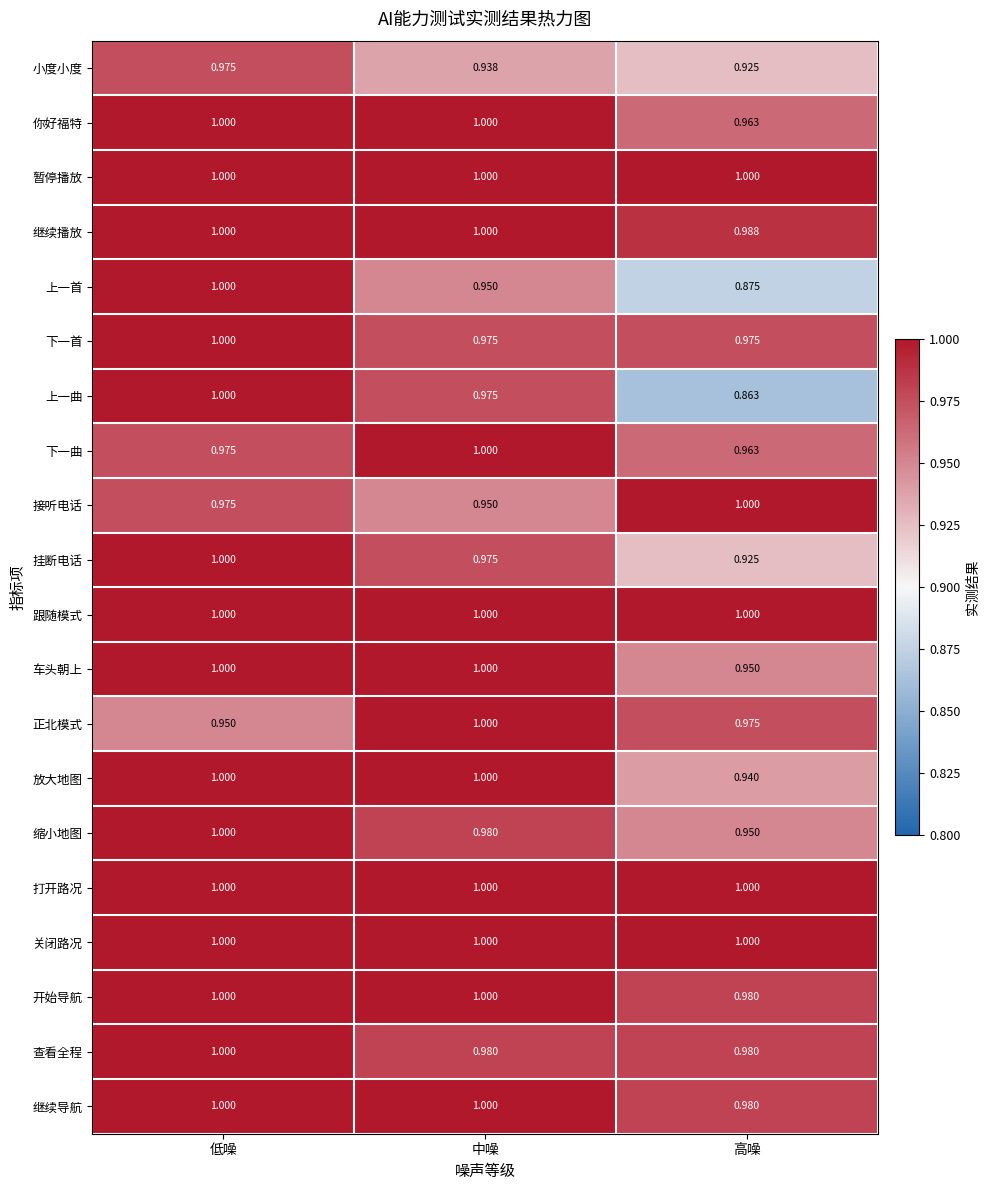

Which series has the widest spread of values?

上一曲